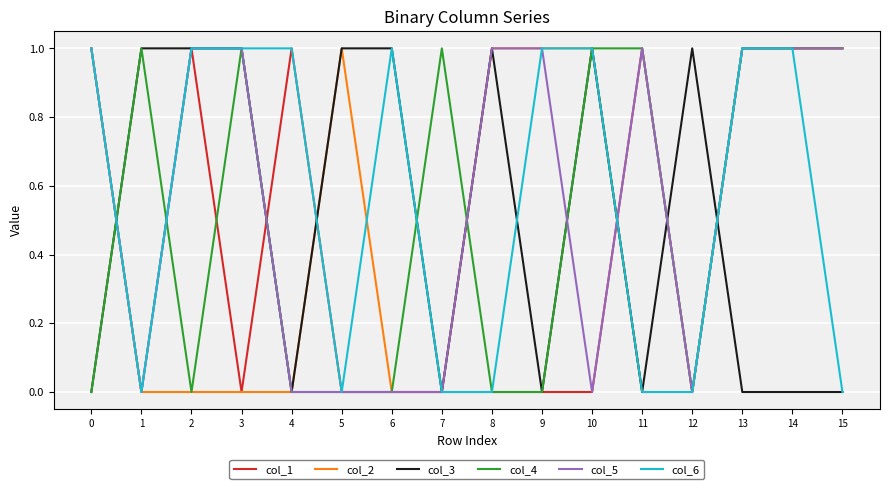

True or false: col_4 has more than 0 points higher than both neighbors.

True